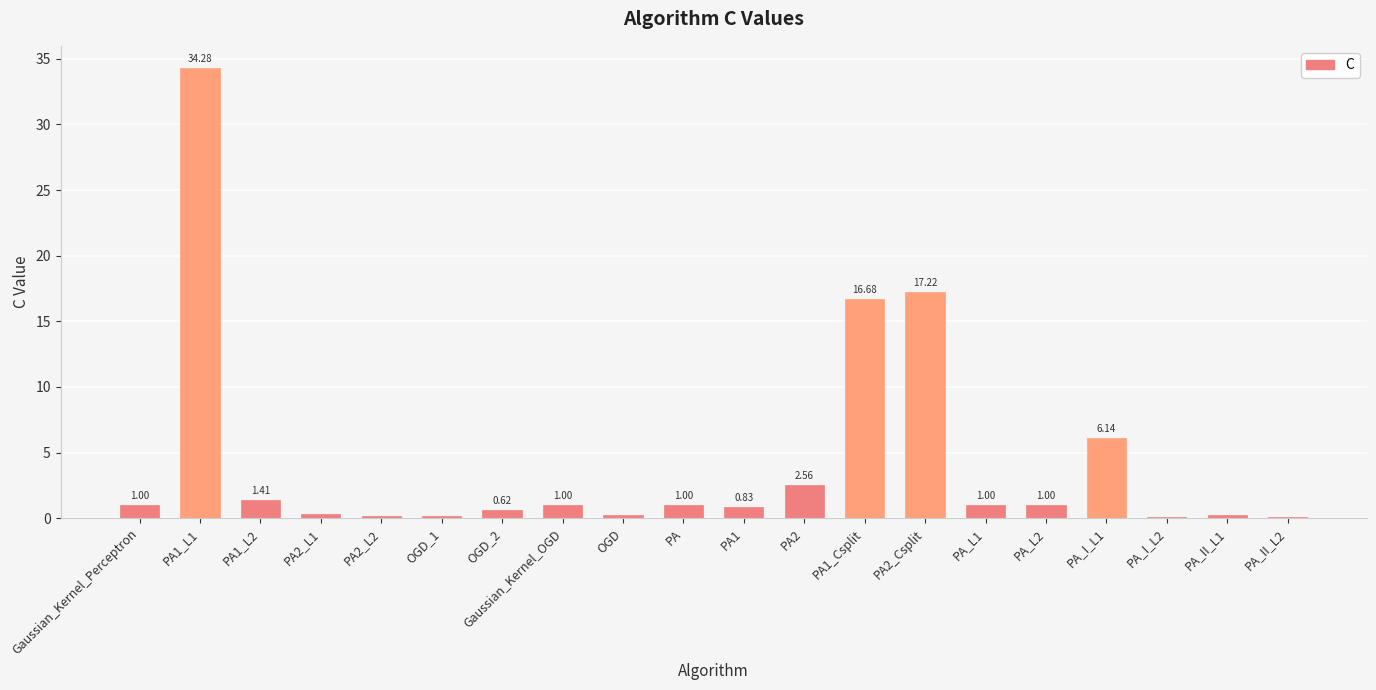

What is the change in value from PA2_L1 to PA?

+0.7